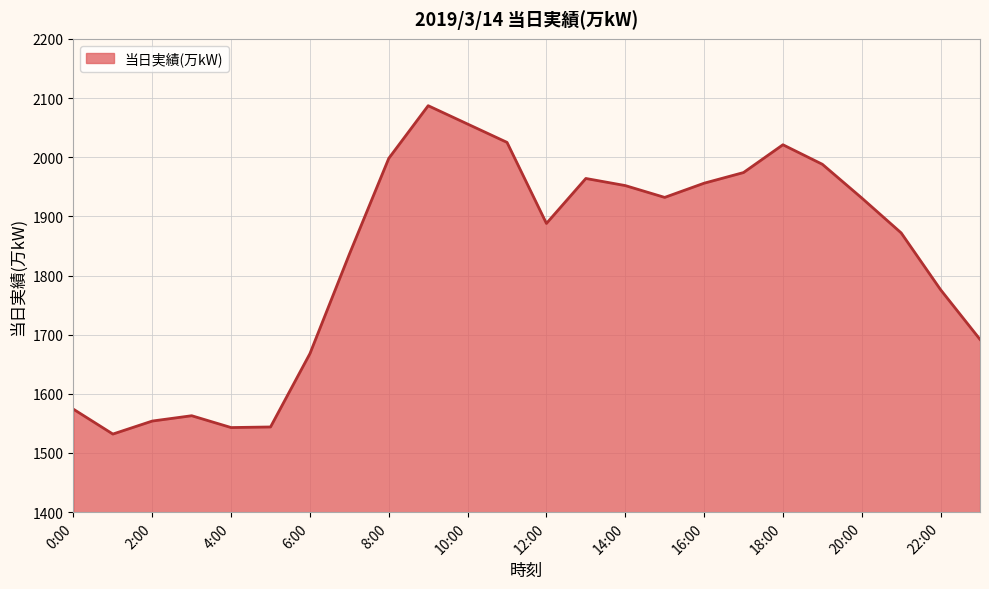

What is the maximum value shown in the chart?

2087